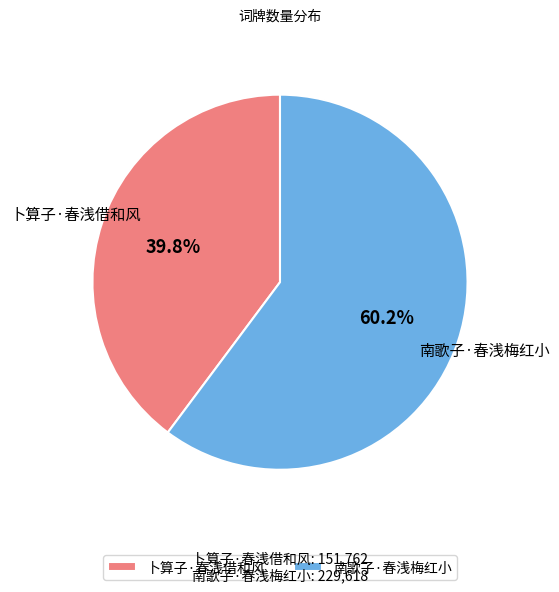

What is the largest slice in the pie chart?

南歌子·春浅梅红小